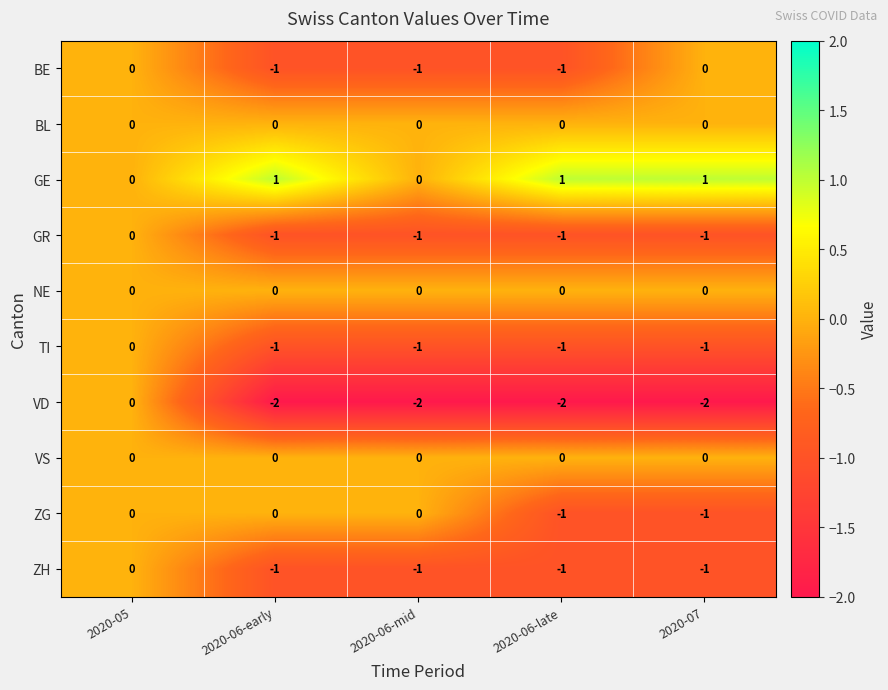

How many ZH values are between -1 and 0?

5